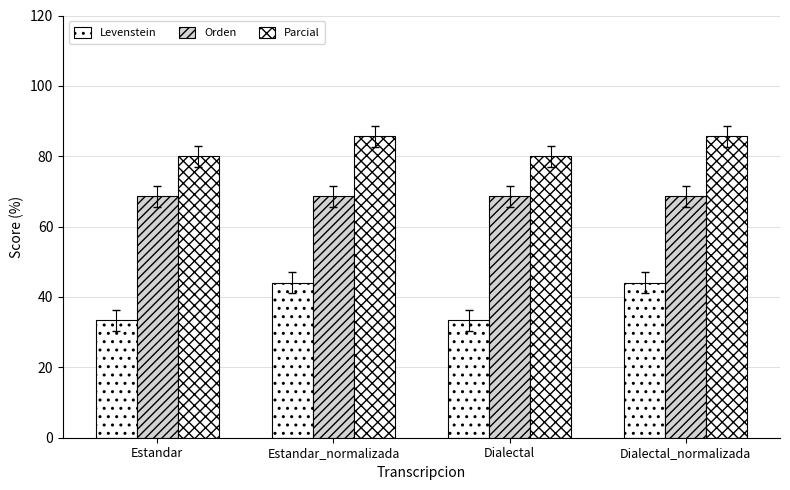

How many groups of bars are there?

4